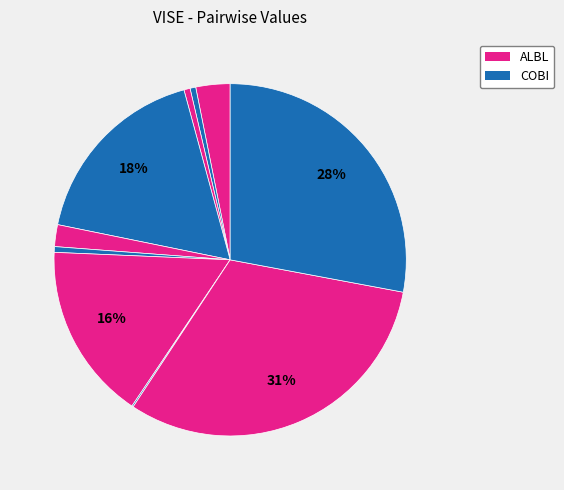

Is there any slice that represents more than half of the pie?

No